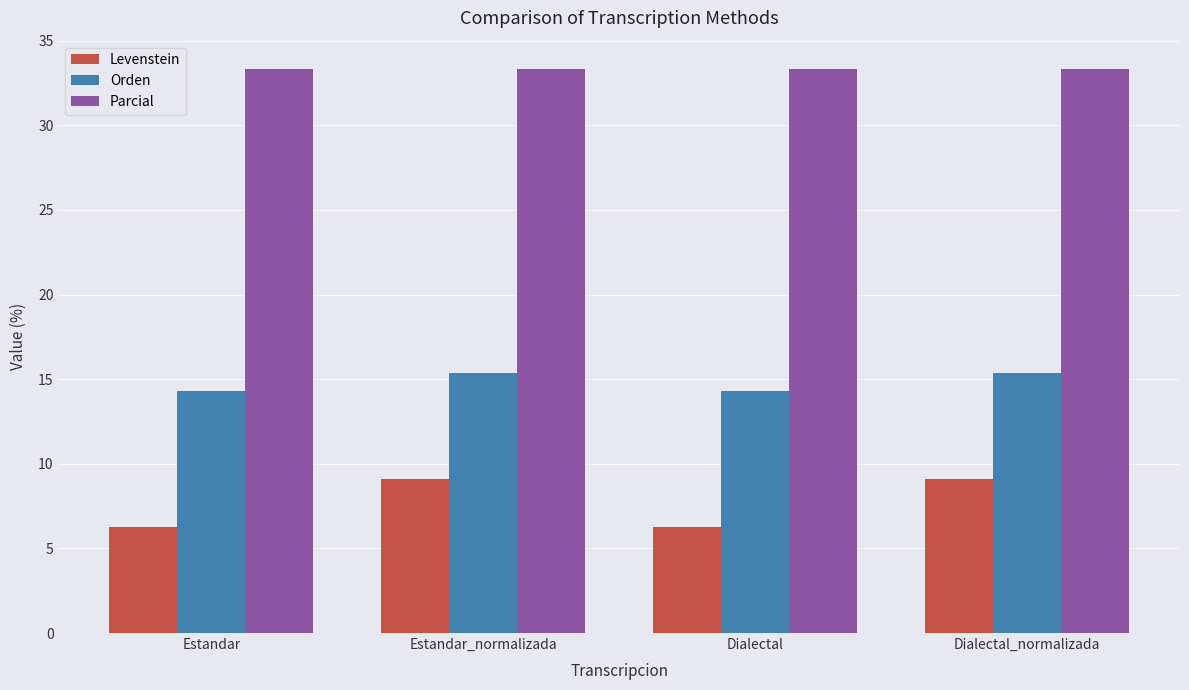

Does the chart contain any negative values?

No